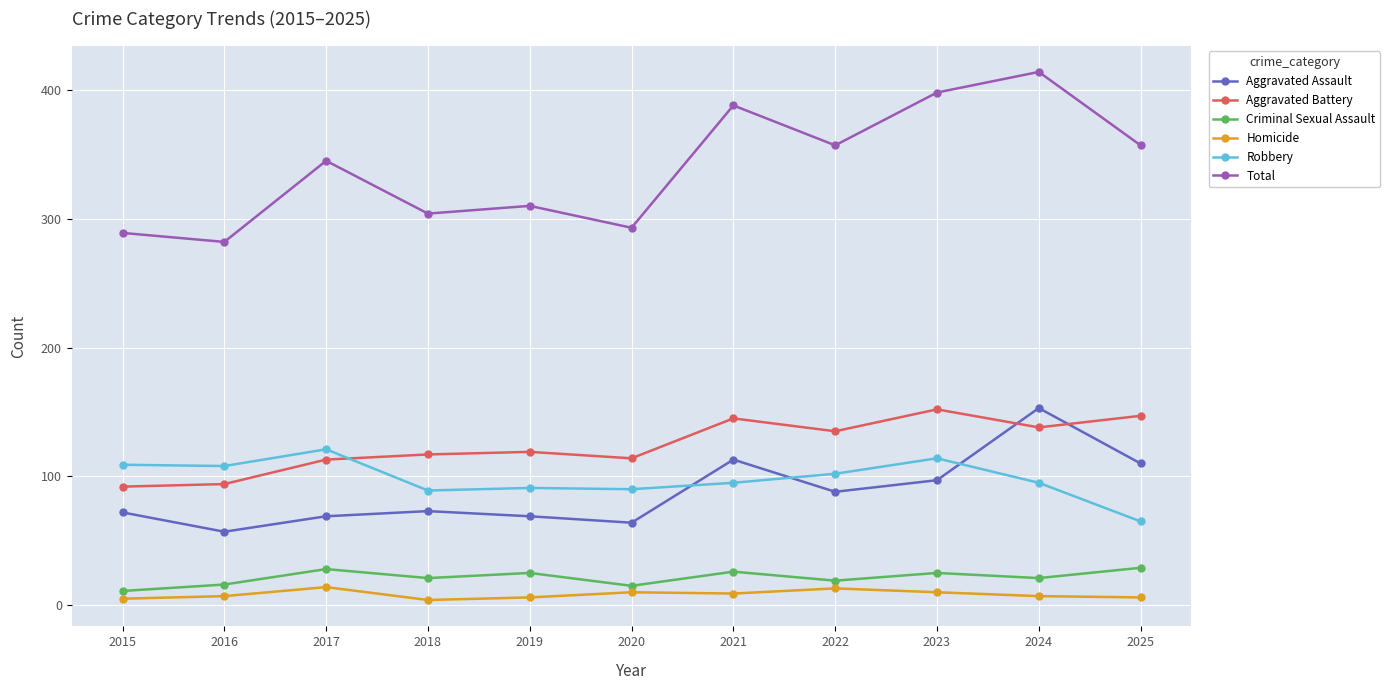

How many lines are shown in the chart?

6